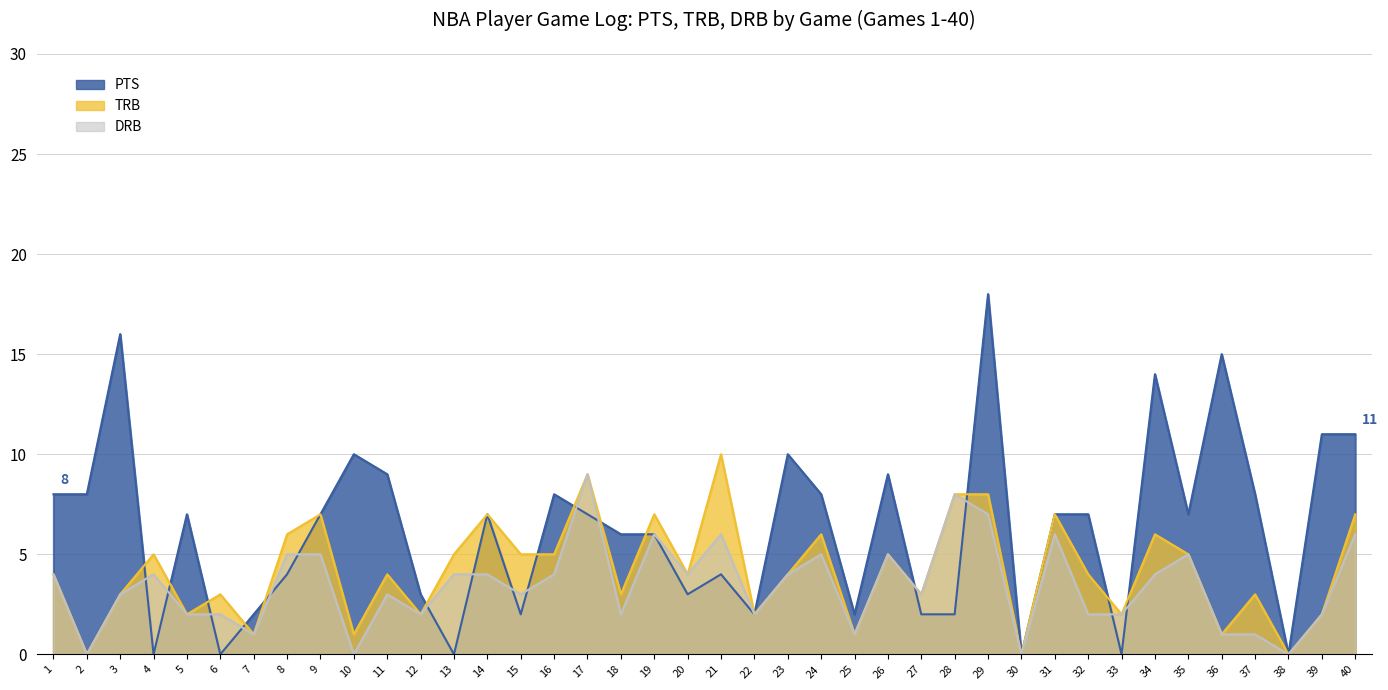

List the labels in order of TRB value, largest first.

21, 17, 28, 29, 9, 14, 19, 31, 40, 8, 24, 34, 4, 13, 15, 16, 26, 35, 1, 11, 20, 23, 32, 3, 6, 18, 27, 37, 5, 12, 22, 33, 39, 7, 10, 25, 36, 2, 30, 38